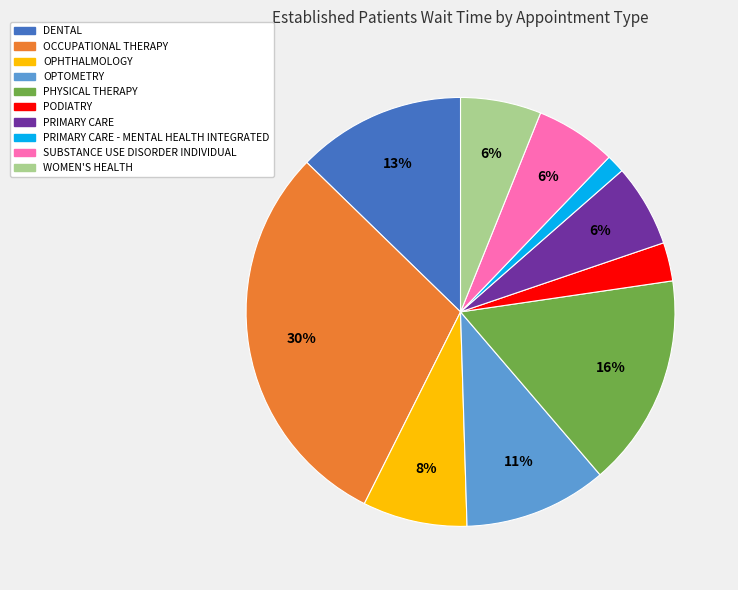

Does any single category account for the majority?

No